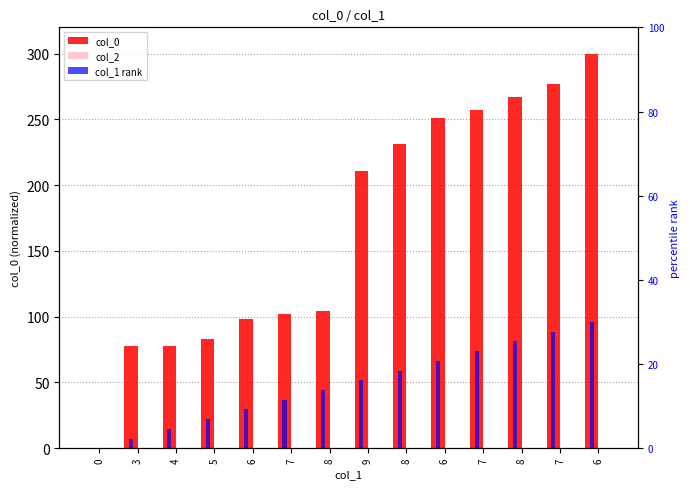

Is it true that col_0 equals 457.6 at 7?

False